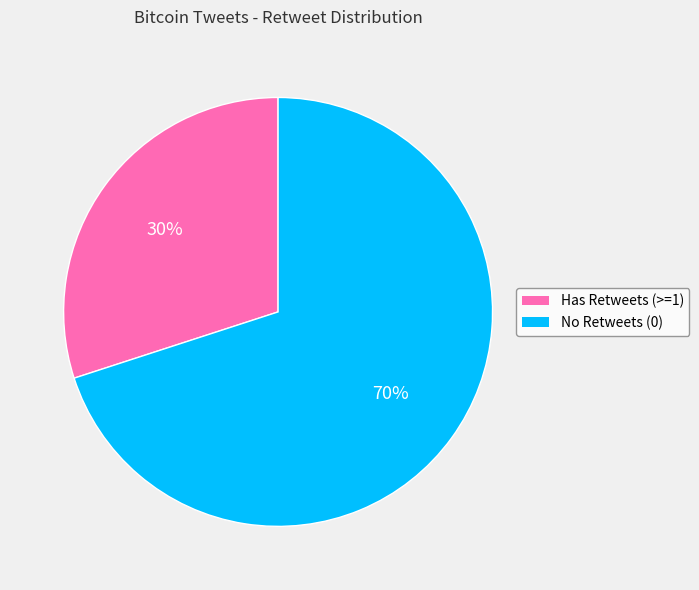

Is there a majority slice in this chart?

Yes